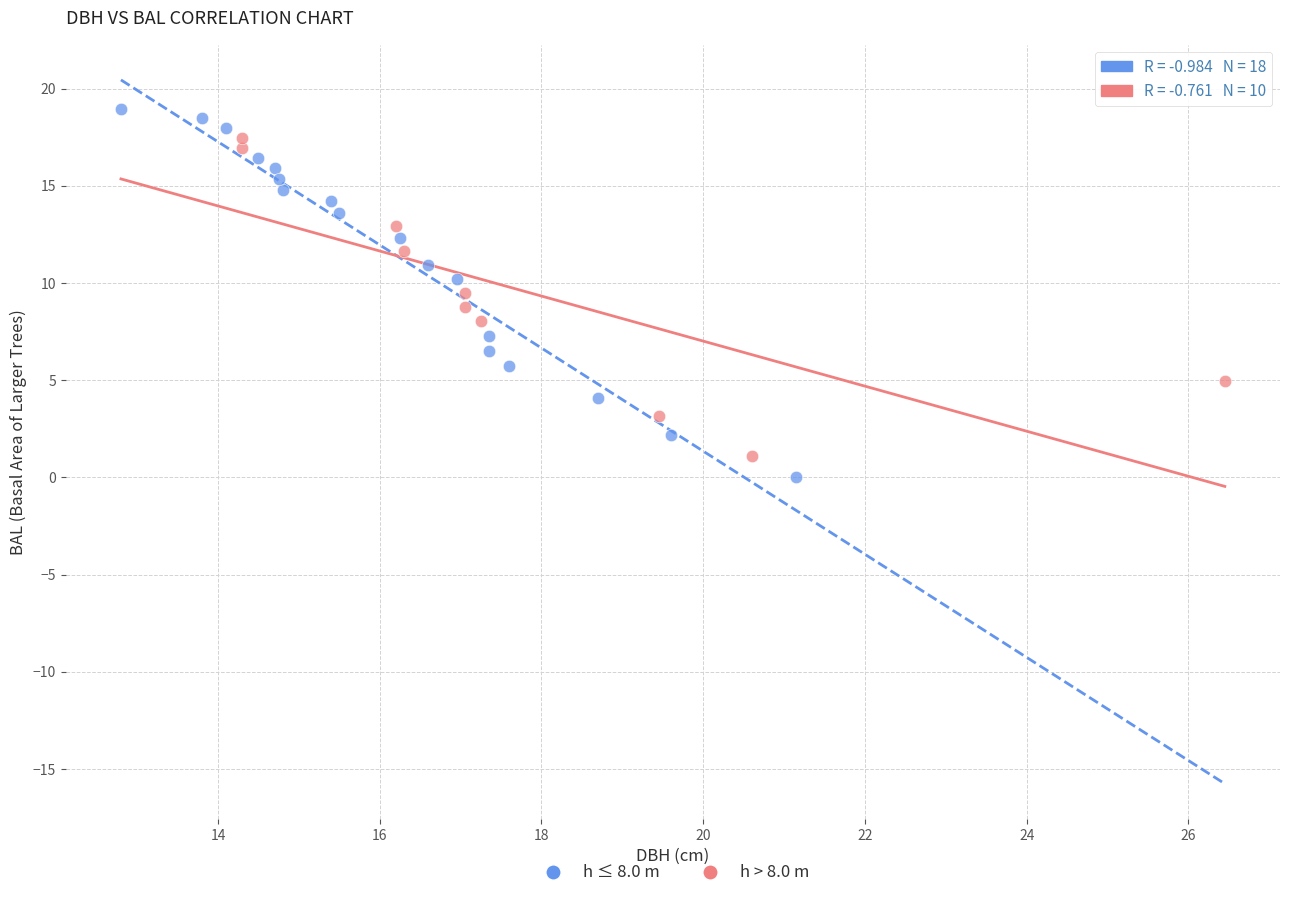

Which series reaches the minimum Y coordinate?

h ≤ 8.0 m